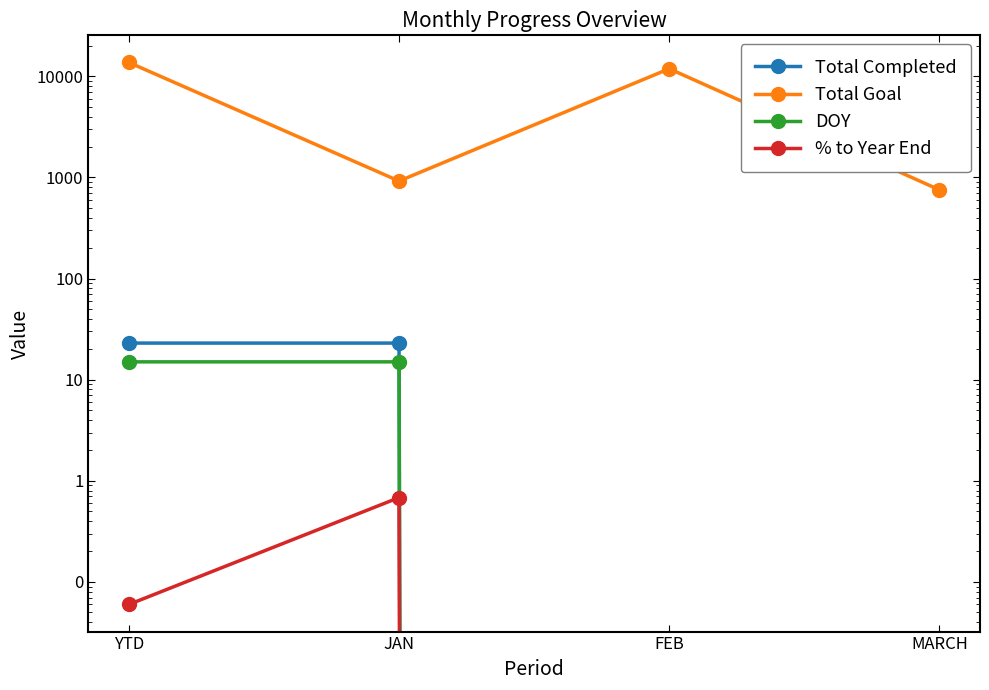

Is it true that DOY equals 24.0 at JAN?

False